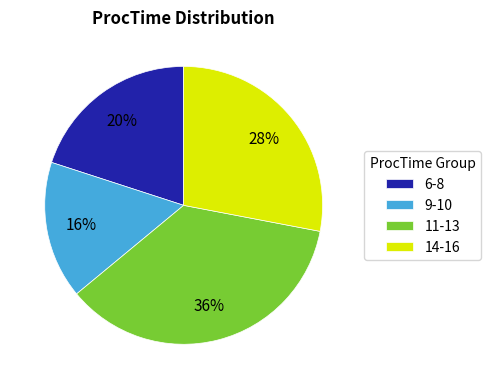

To the nearest percent, what portion does 11-13 represent?

36%